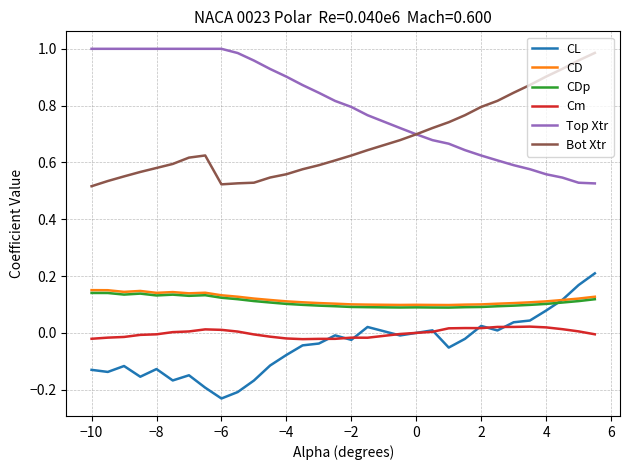

At how many categories does at least one series exceed 0?

31